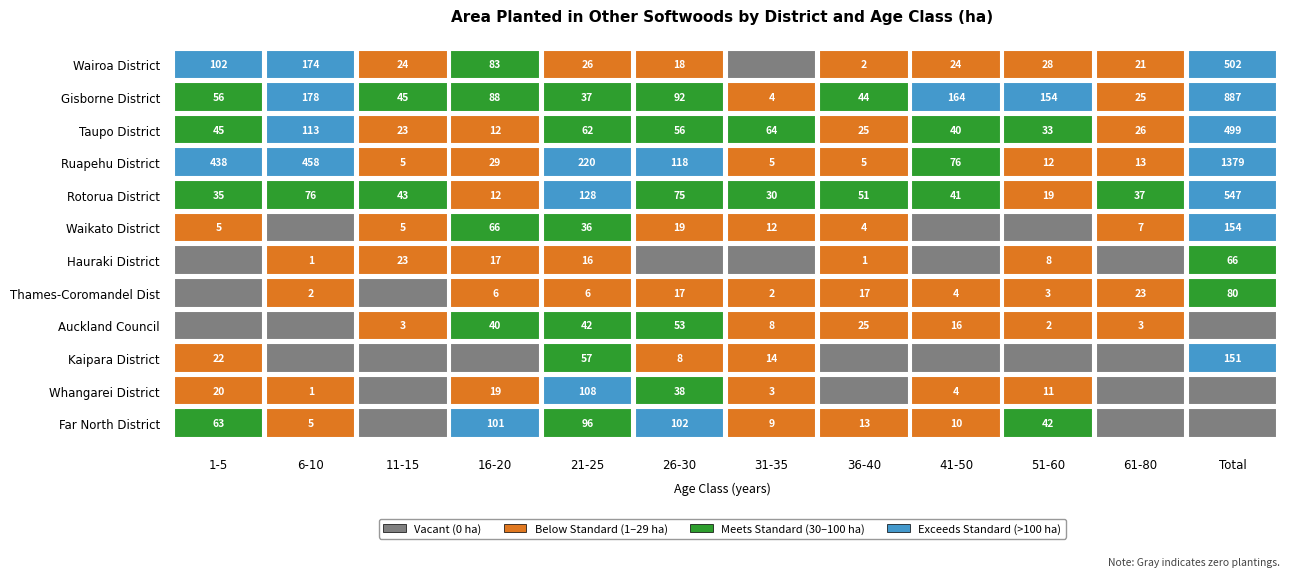

What is the sum of all Taupo District values?

998